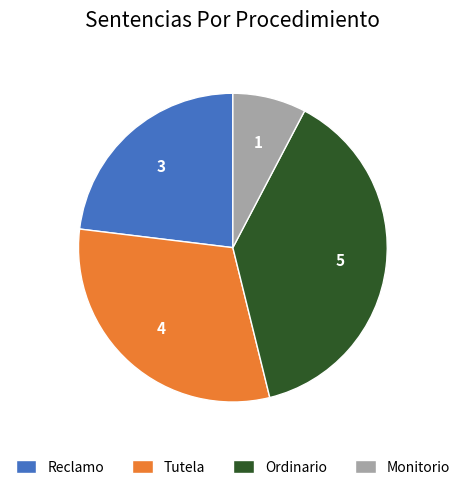

How many slices are in this pie chart?

4